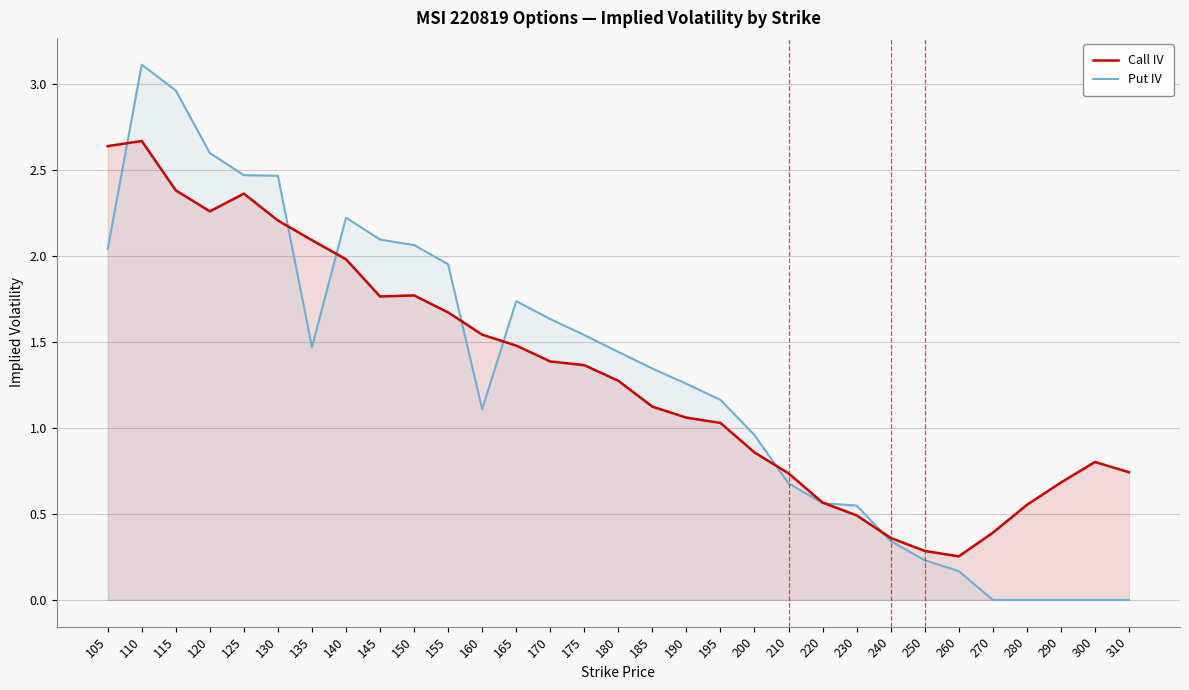

Rank the series at 195 from highest to lowest value.

Put IV, Call IV